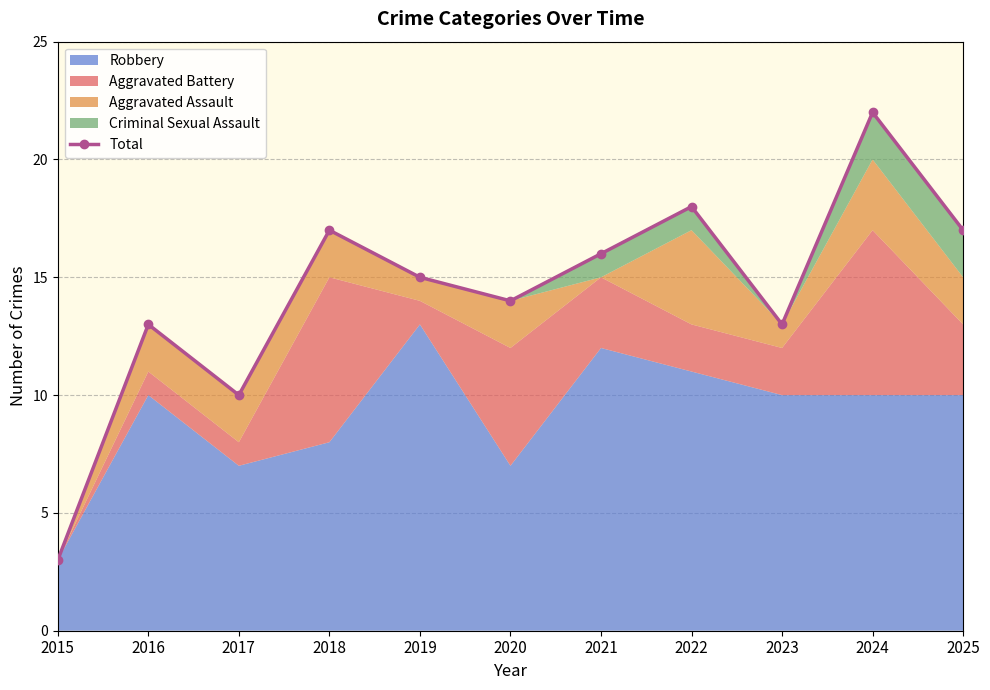

How many points are lower than both their immediate neighbors (excluding endpoints)?

3